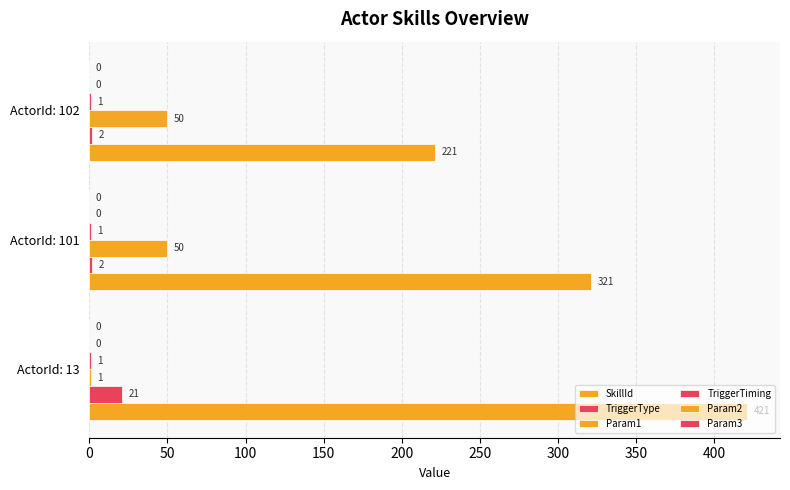

Which series has the largest range (max minus min)?

SkillId